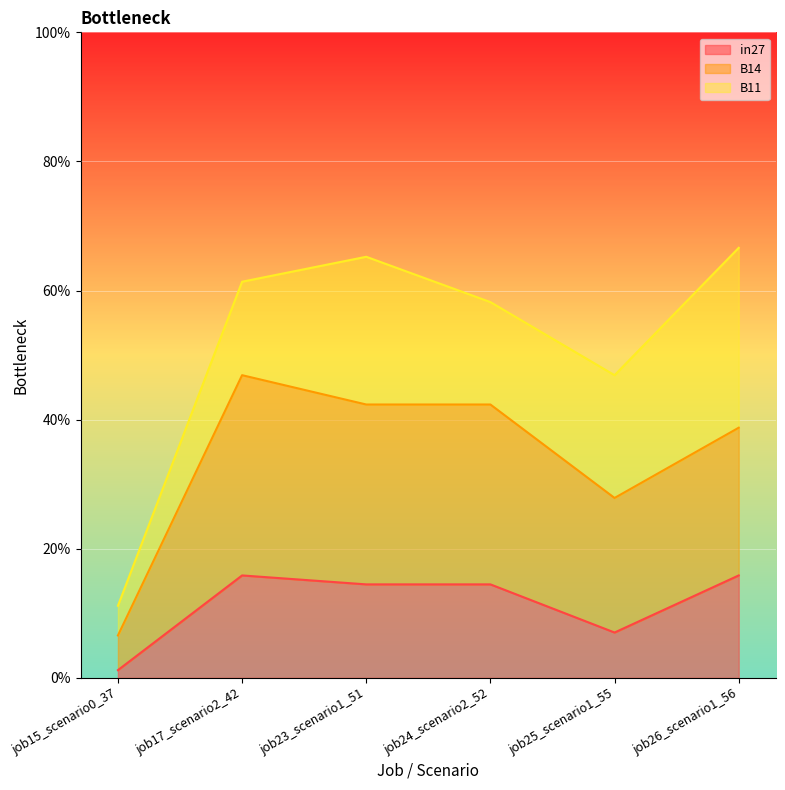

What are all the series names shown in the legend?

in27, B14, B11